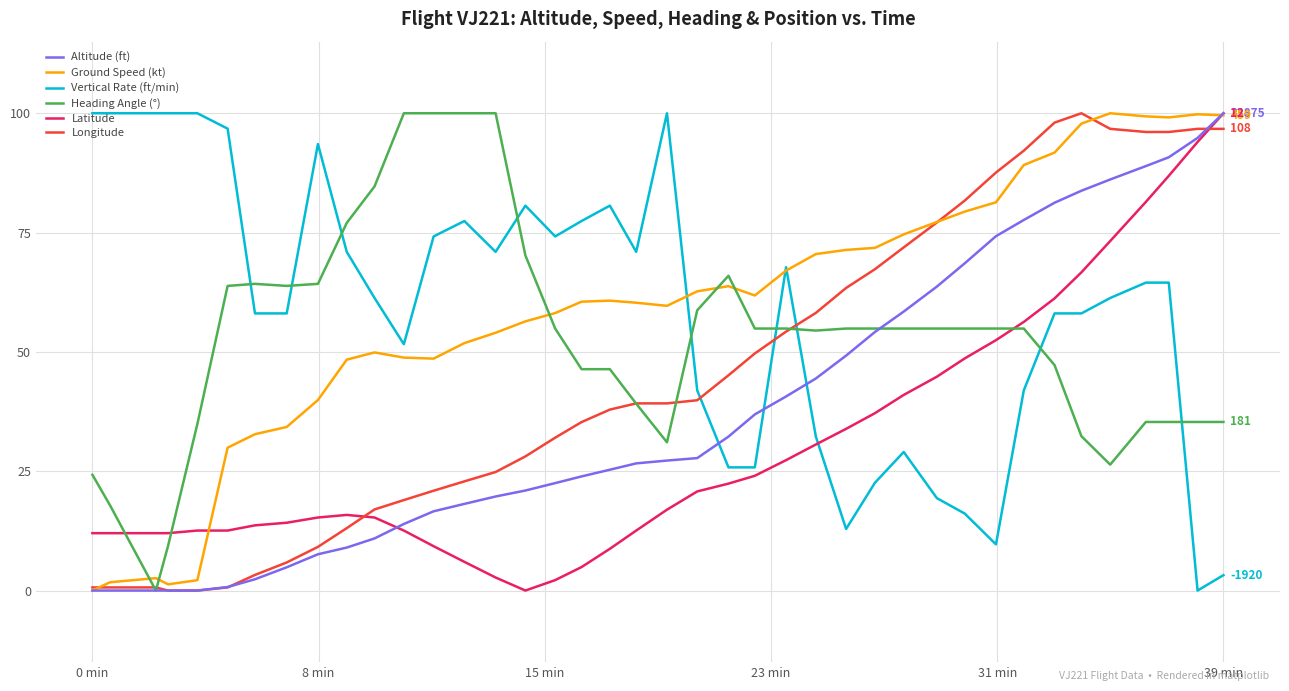

Count the number of categories in the chart.

40